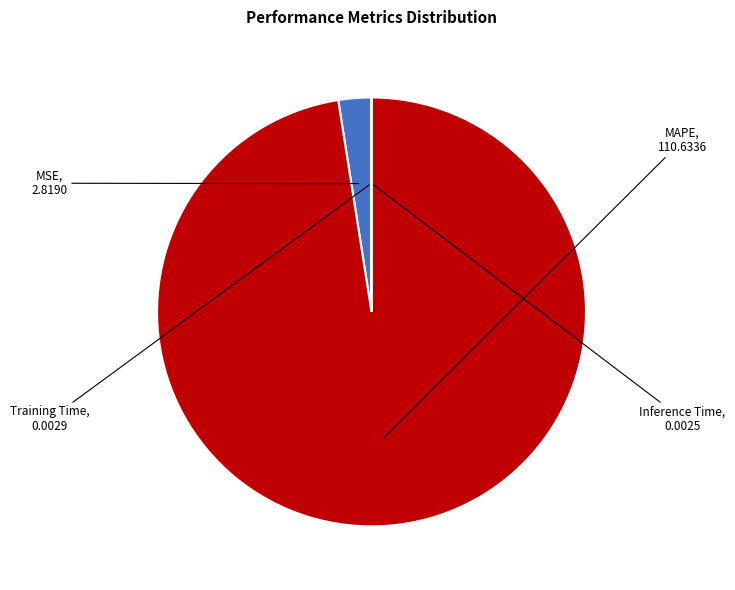

Which slice is the largest?

MAPE